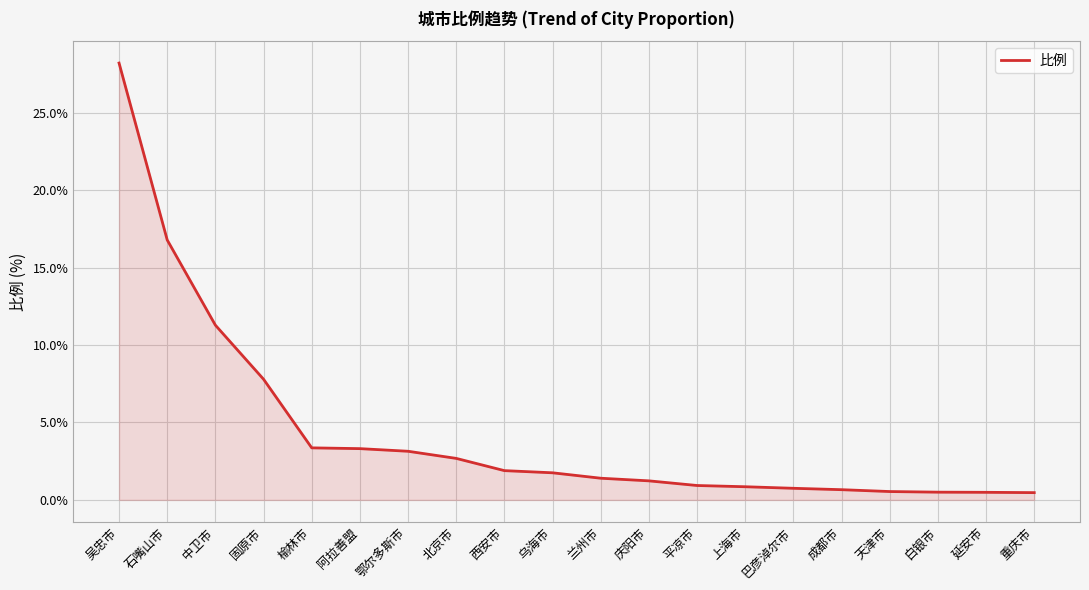

How many series are shown in this chart?

1